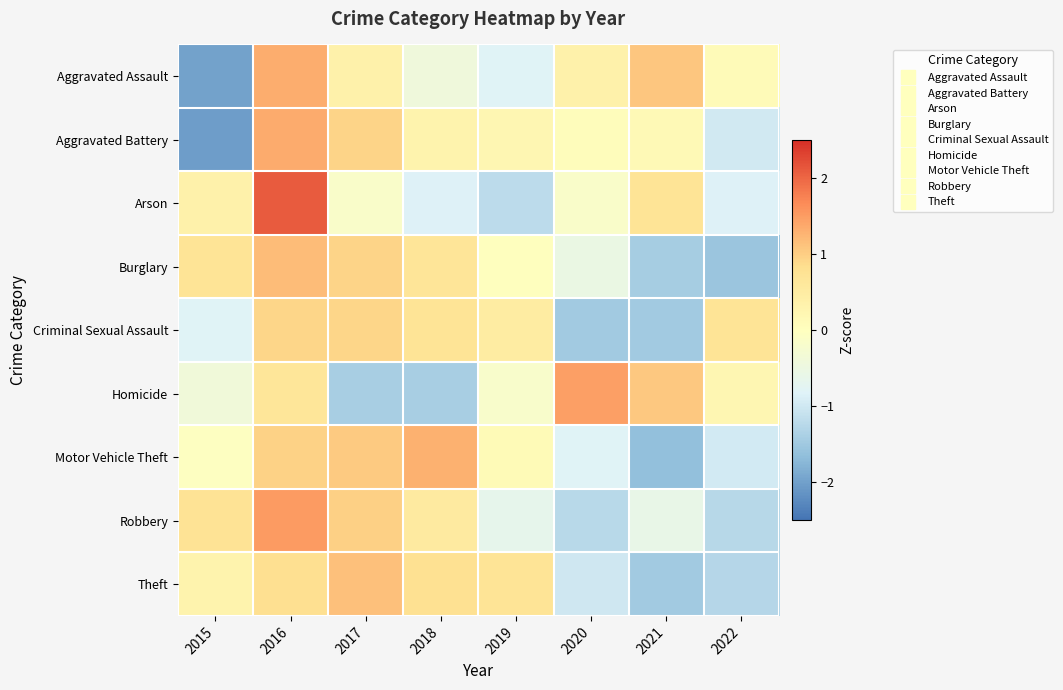

Rank the series at 2018 from lowest to highest value.

Homicide, Arson, Aggravated Assault, Aggravated Battery, Robbery, Burglary, Criminal Sexual Assault, Theft, Motor Vehicle Theft